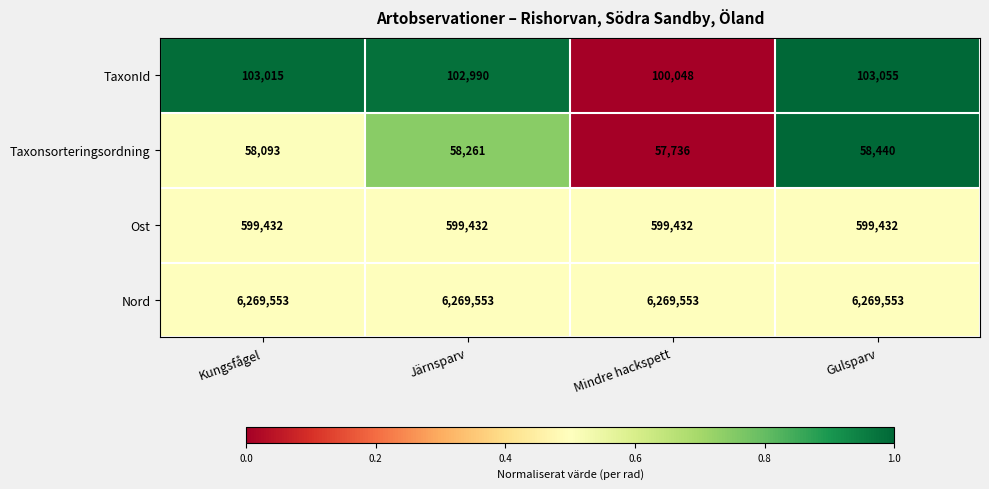

What is the minimum value for Nord?

6269553